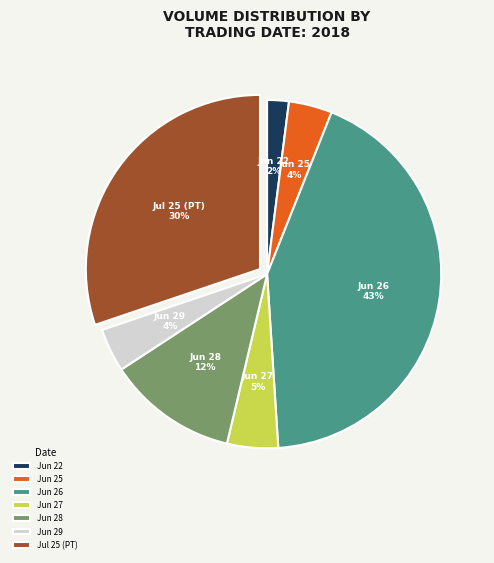

How many segments does this pie chart have?

7